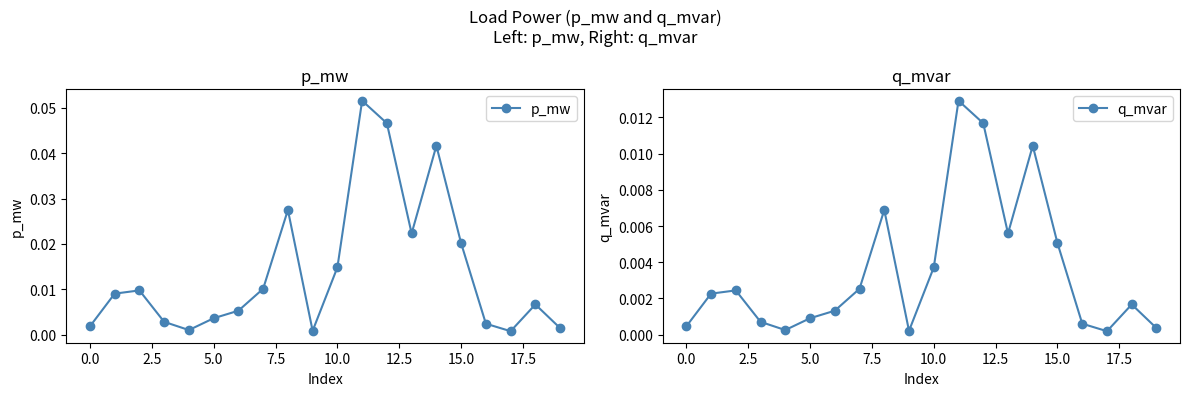

True or false: p_mw has more than 1 points higher than both neighbors.

True